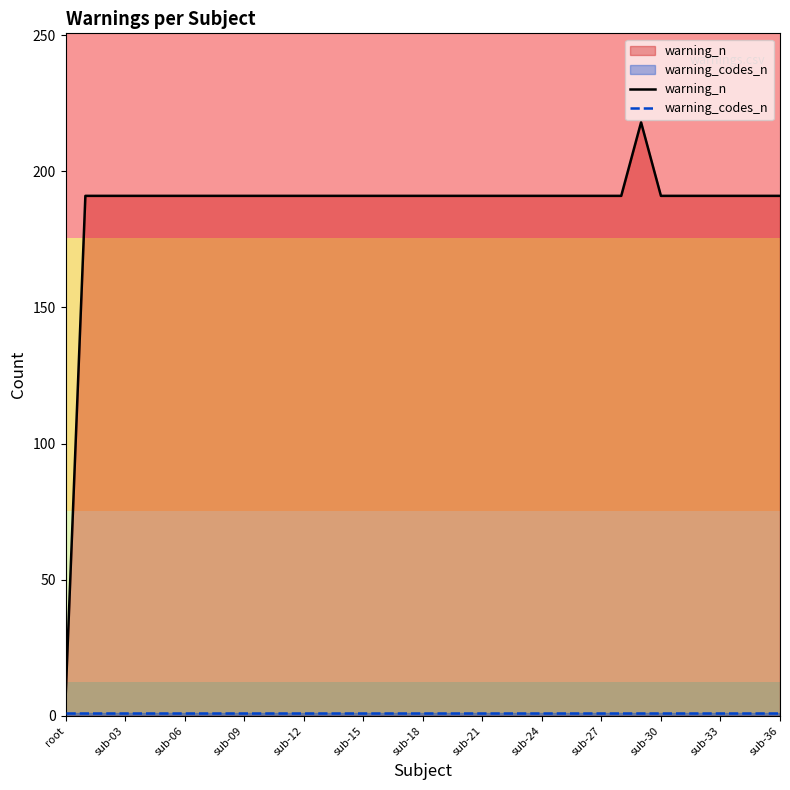

Which series has the largest range (max minus min)?

warning_n